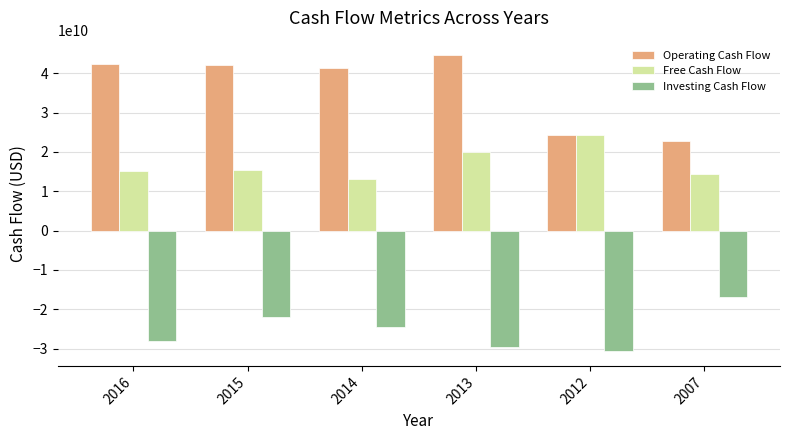

What is the difference between the second highest and minimum values in the Investing Cash Flow series?

8665920810.7